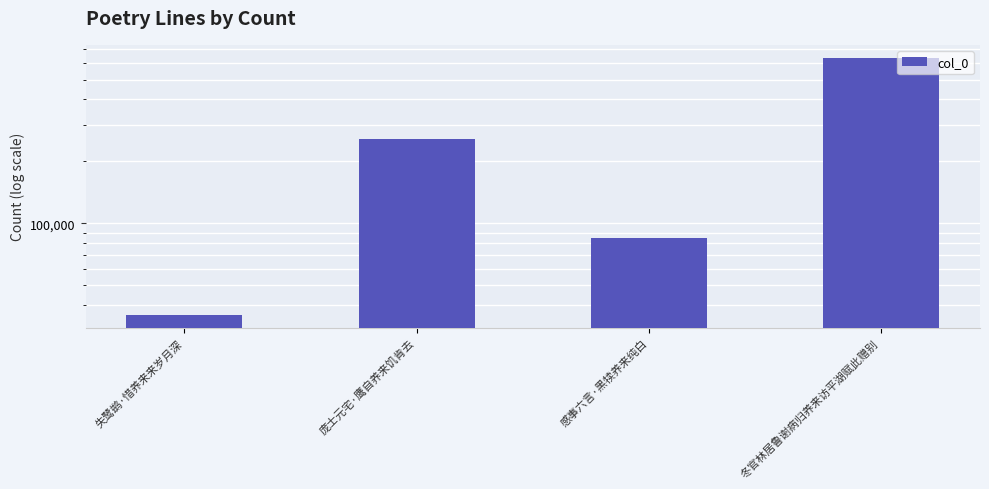

Which label corresponds to the smallest value in the chart?

失鹭鹚·惜养来来岁月深